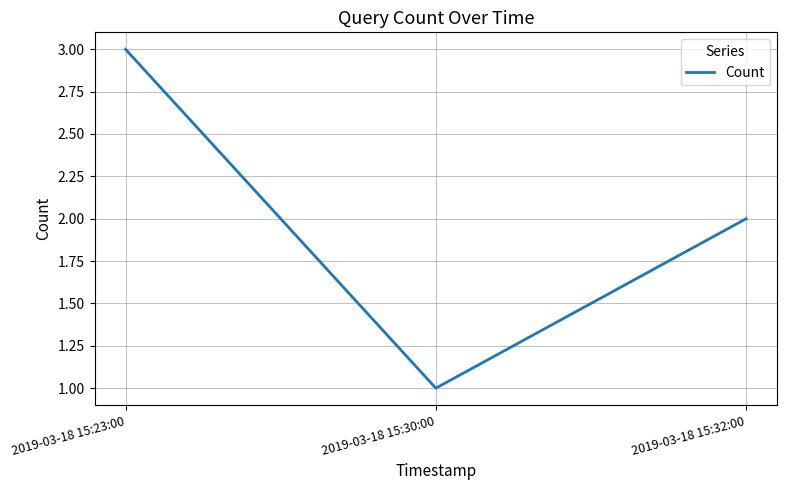

Read the value at 2019-03-18 15:30:00.

1